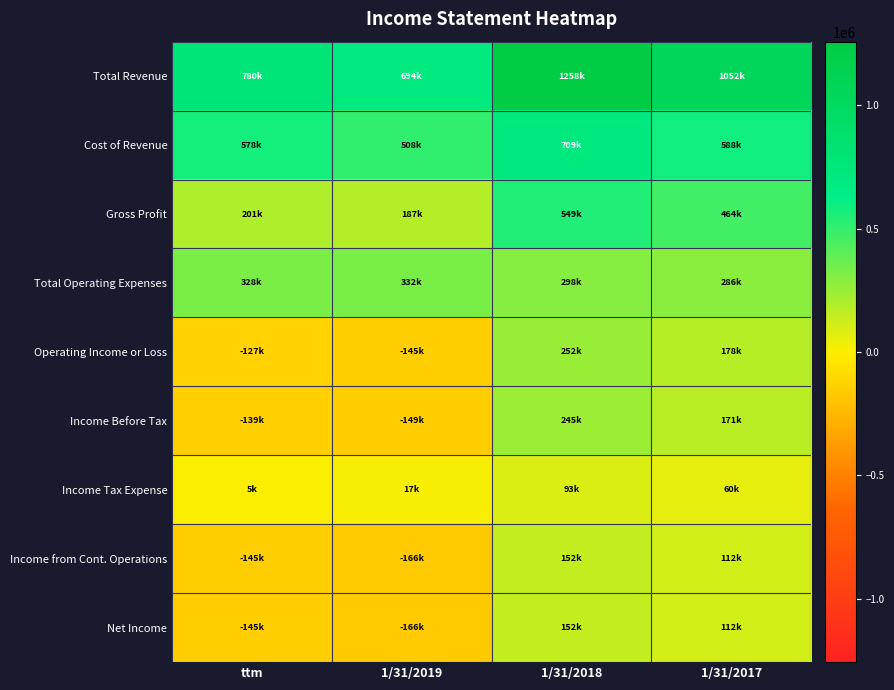

At which category is the sum across all series the highest?

1/31/2018